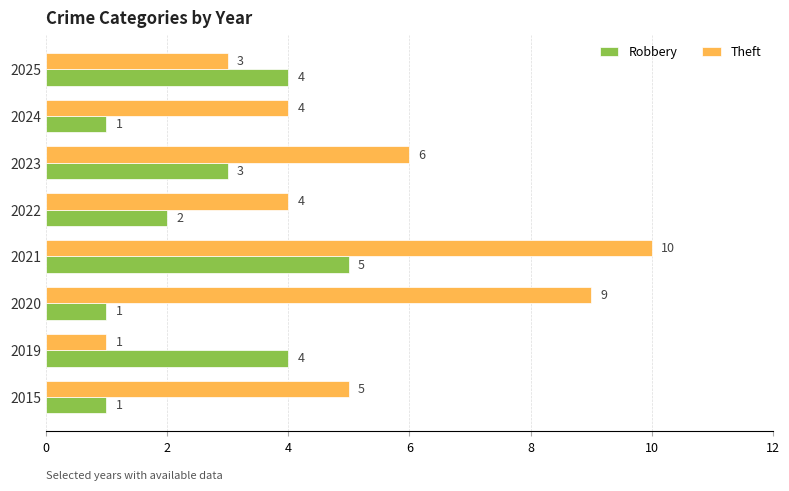

What is the difference between the highest and lowest values at 2020?

8